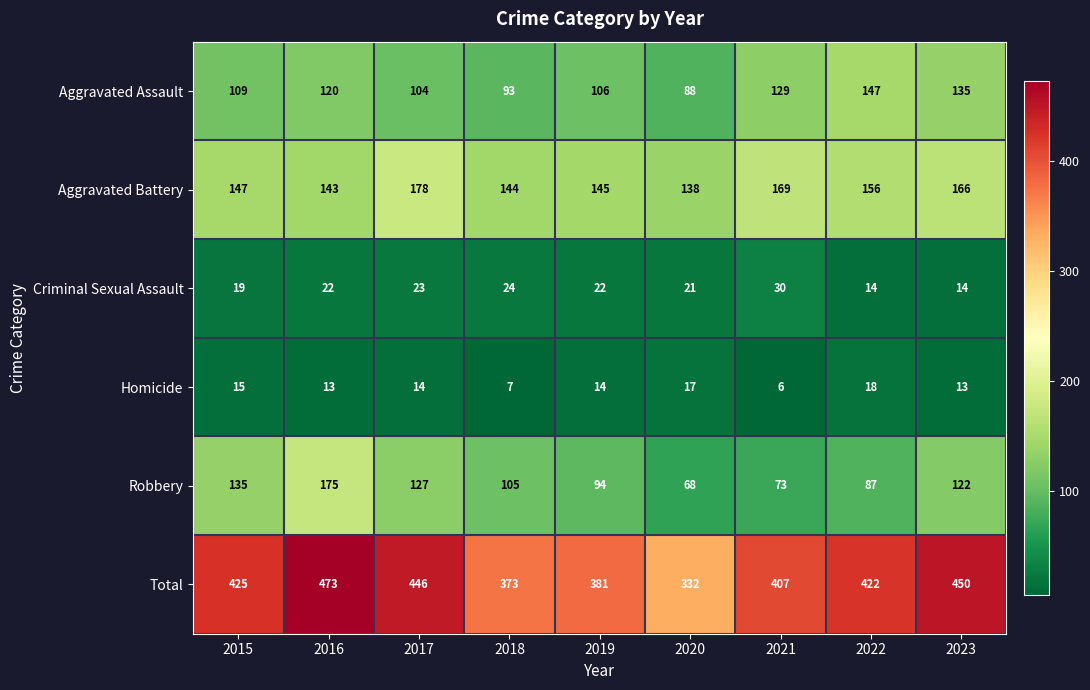

Which category has the highest value in the Homicide series?

2022